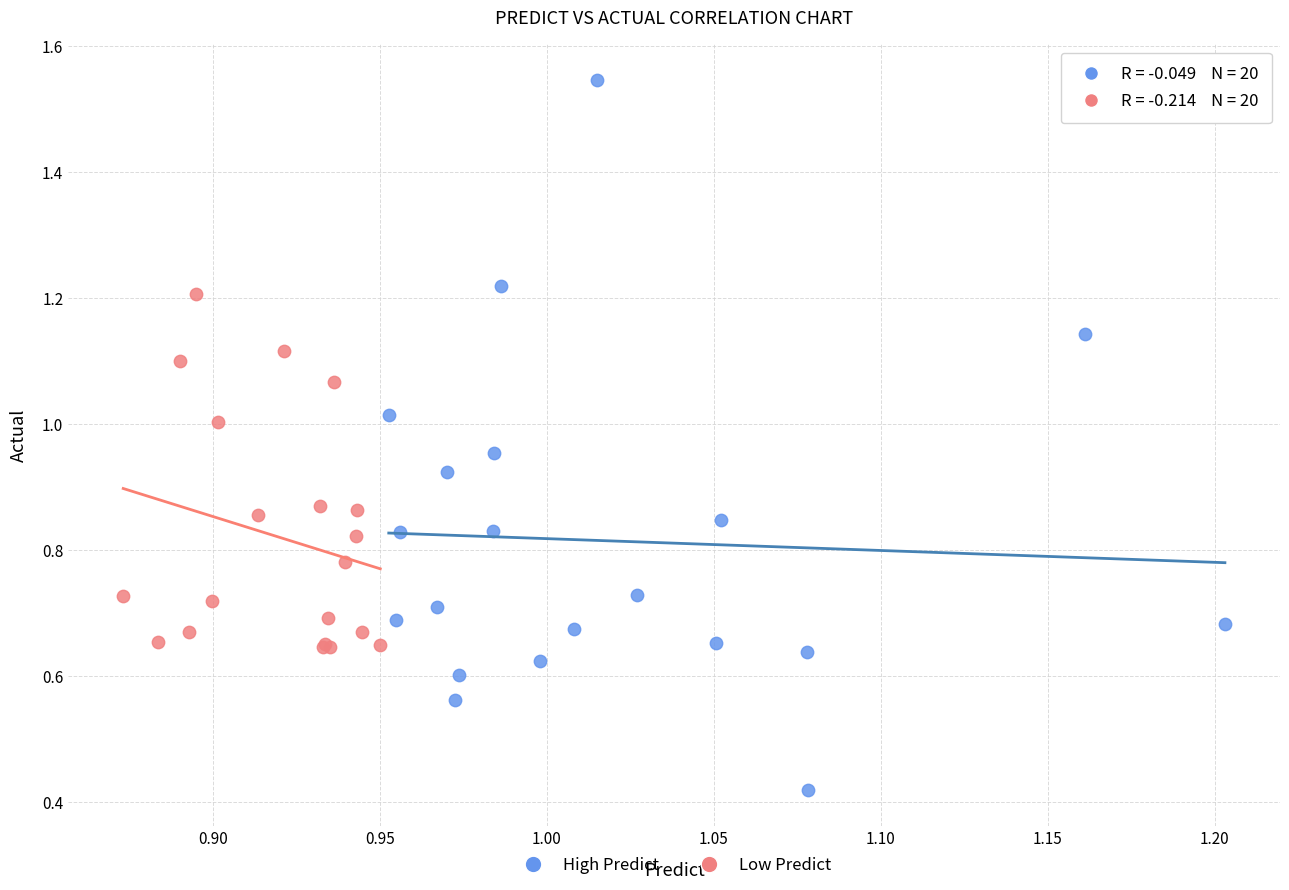

What are all the series names shown in the legend?

High Predict, Low Predict